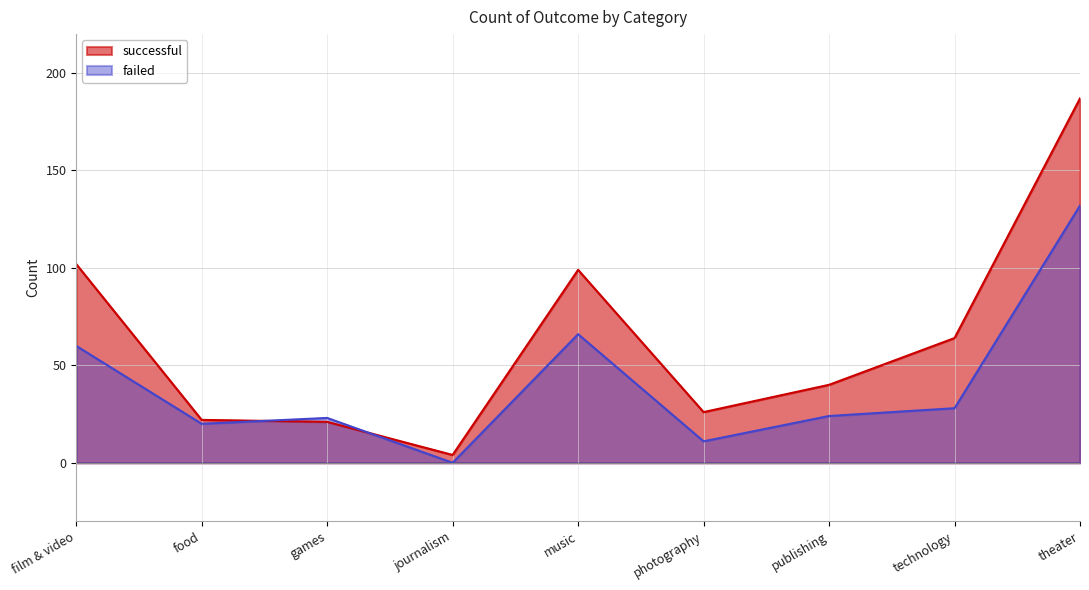

After their last crossing, which series has the higher values: failed or successful?

successful